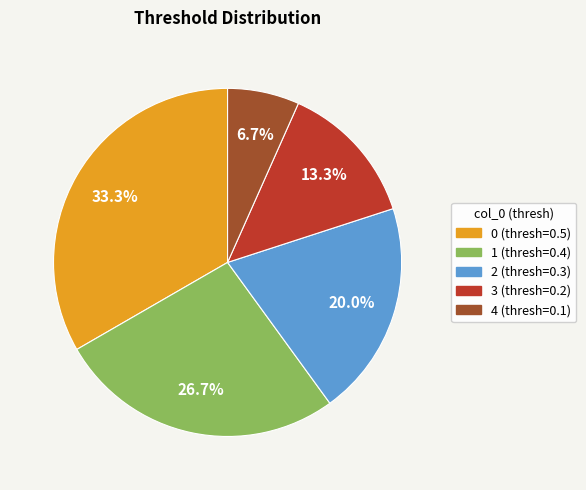

How much of the chart is everything except 4?

93.3%